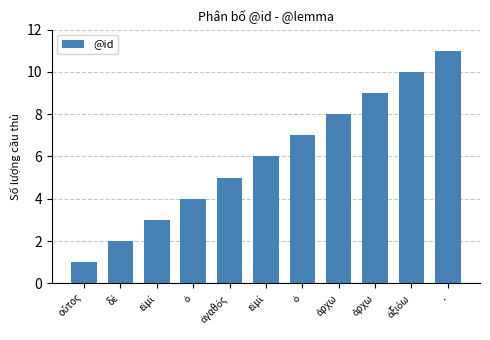

Are the bars horizontal?

No